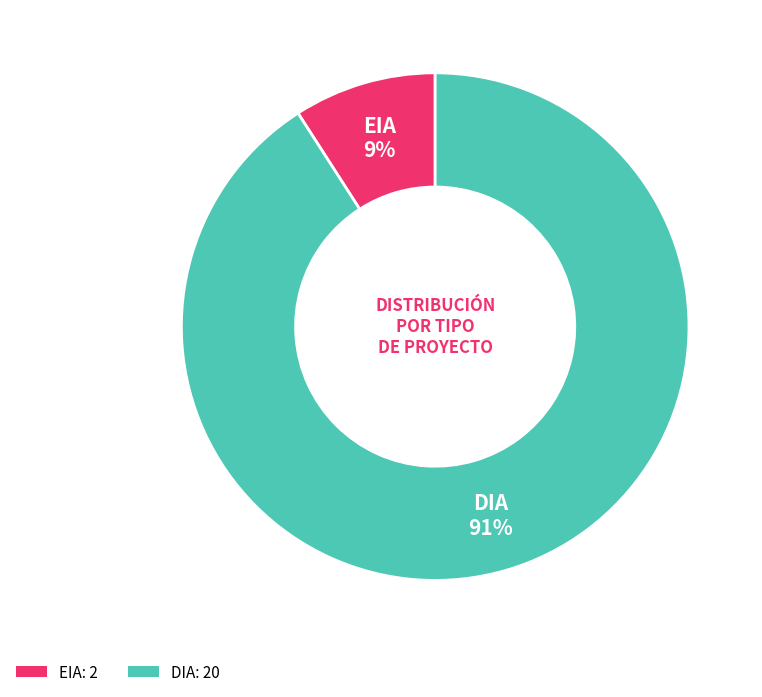

Rank the categories by value from lowest to highest.

EIA, DIA